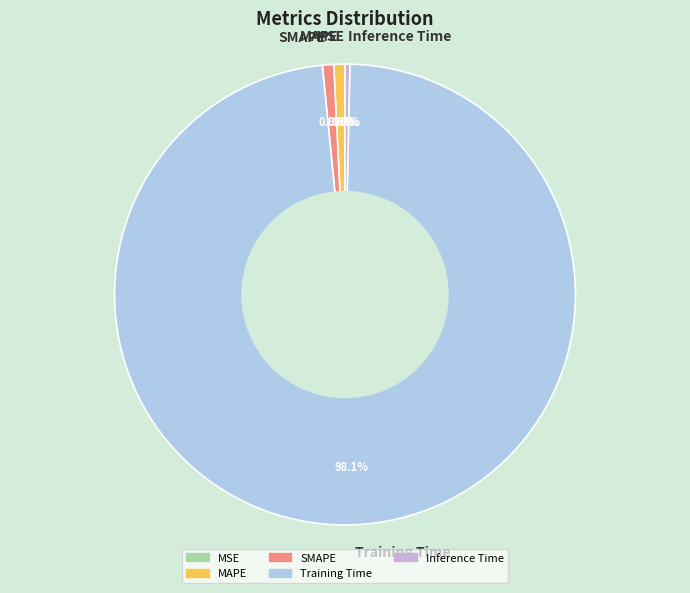

Which category has the biggest portion of the pie?

Training Time